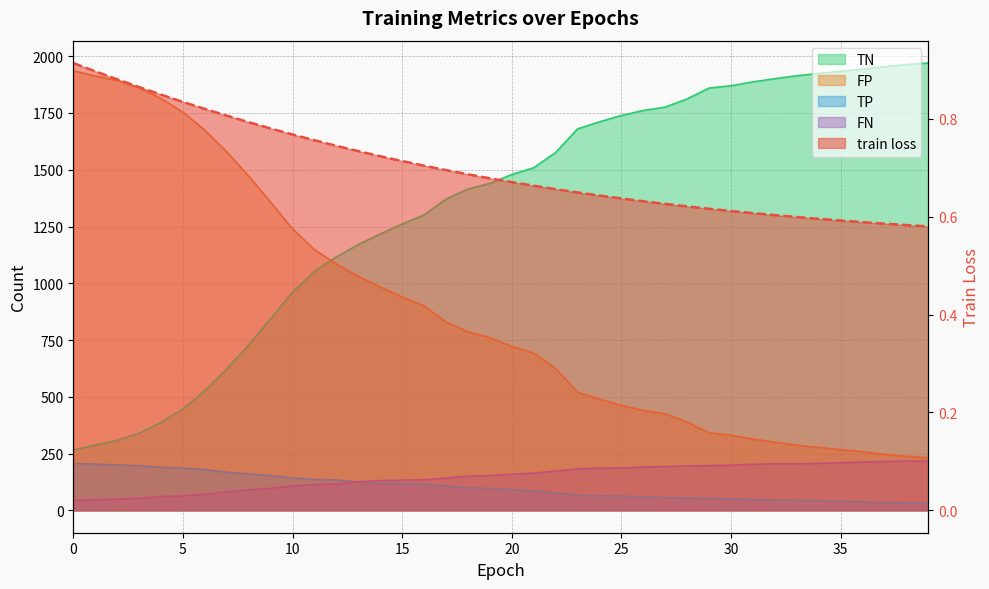

True or false: FP and FN cross at least once.

False